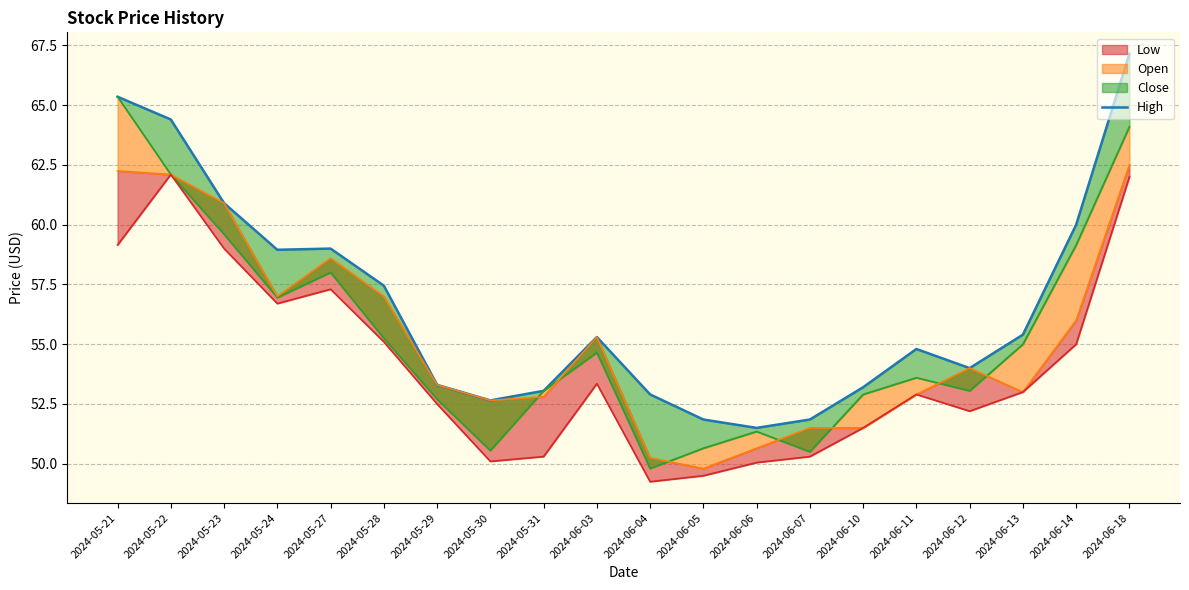

What is the maximum value shown in the chart?

67.2